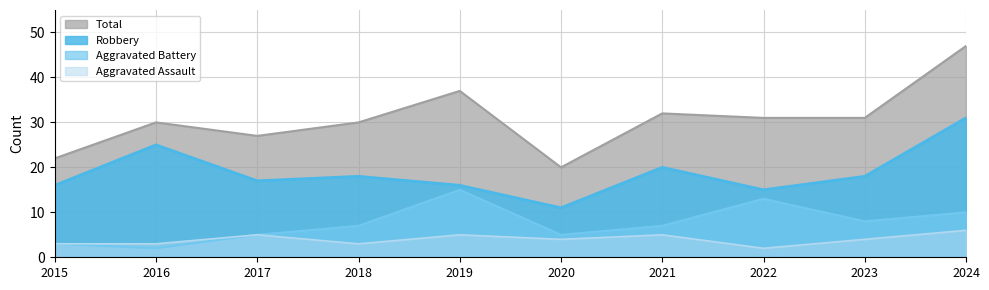

How many interior local valleys does the Robbery series have?

3